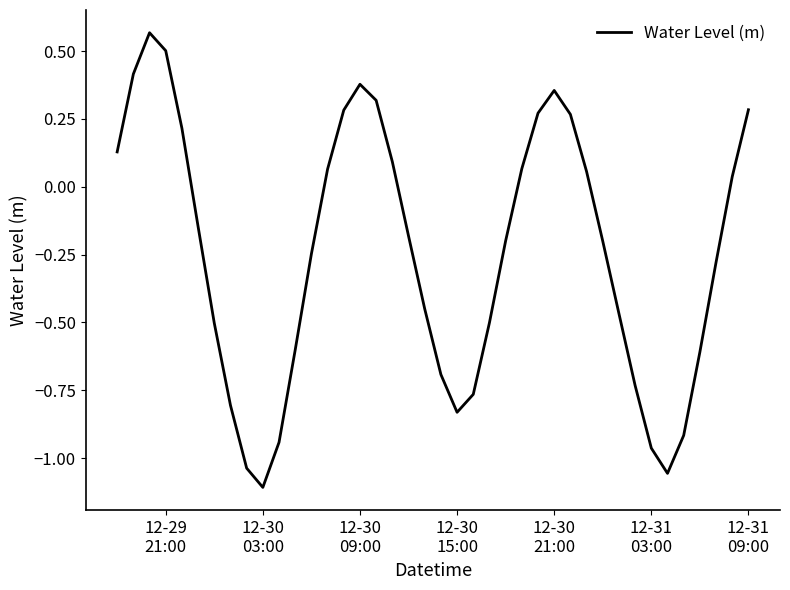

What is the difference between the maximum and minimum values?

1.7